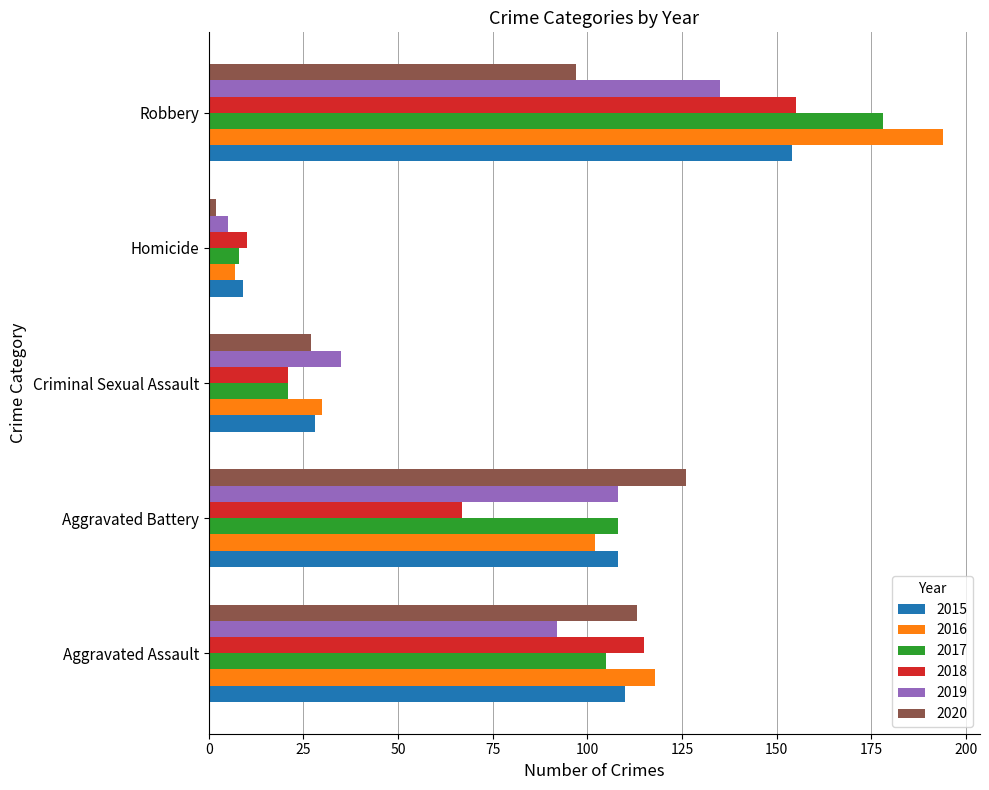

How many series are shown in this chart?

6